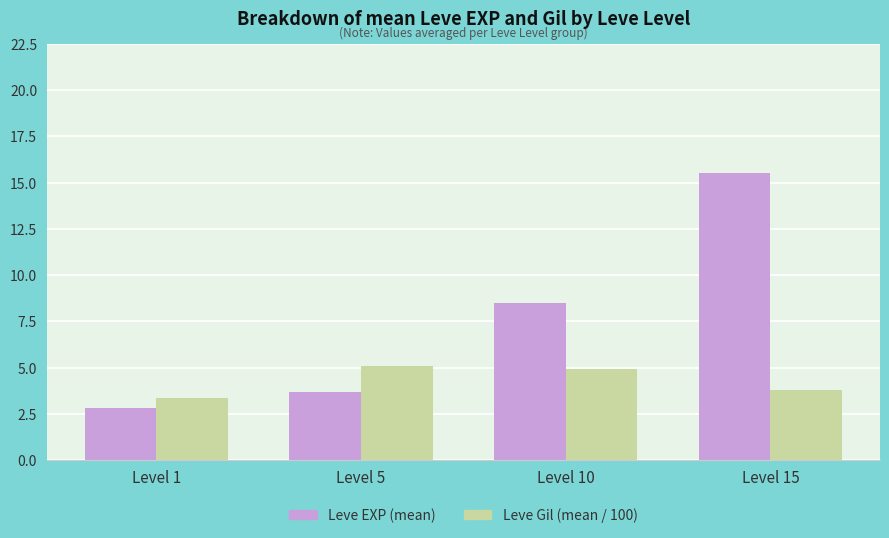

What is the maximum value shown in the chart?

15.5